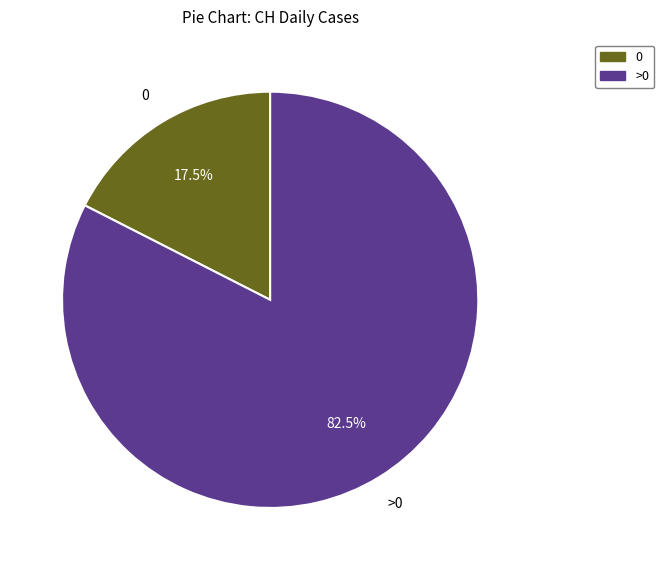

Is there a majority slice in this chart?

Yes